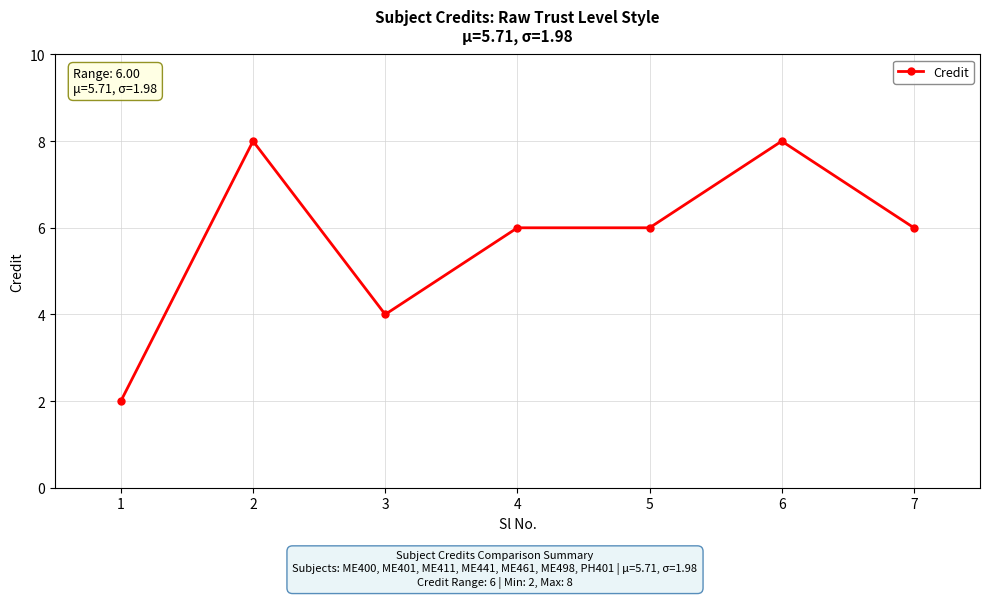

What is the difference between the maximum and second lowest values?

4